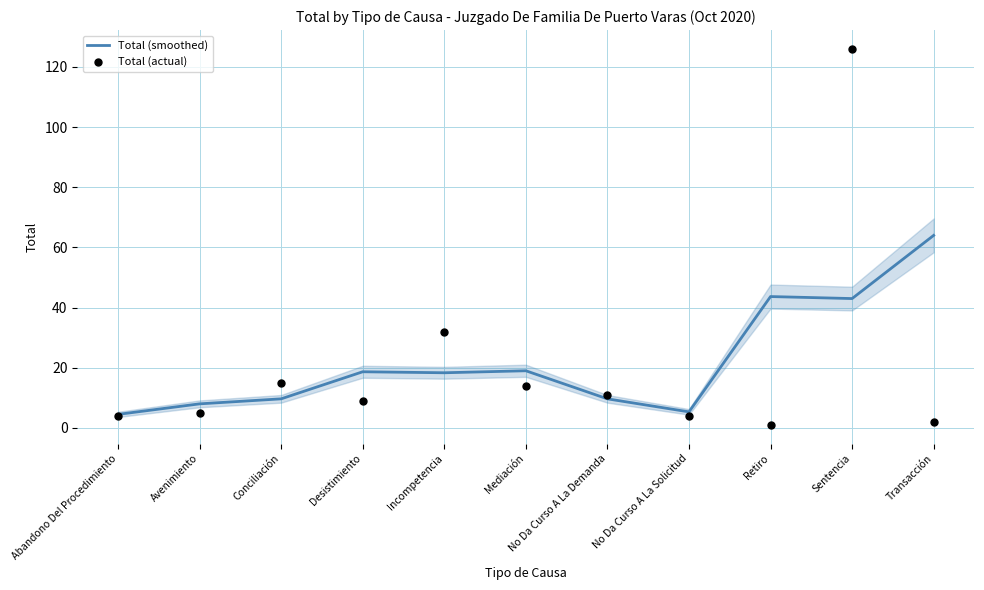

What is the total value across all series at Transacción?

66.0